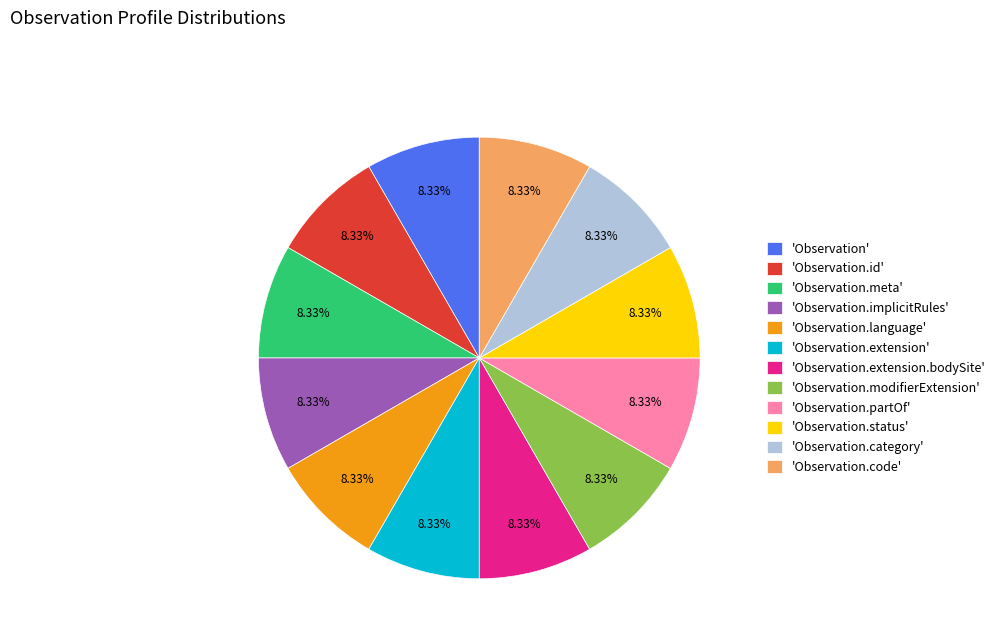

Is 'Observation.id' the majority of the pie?

No